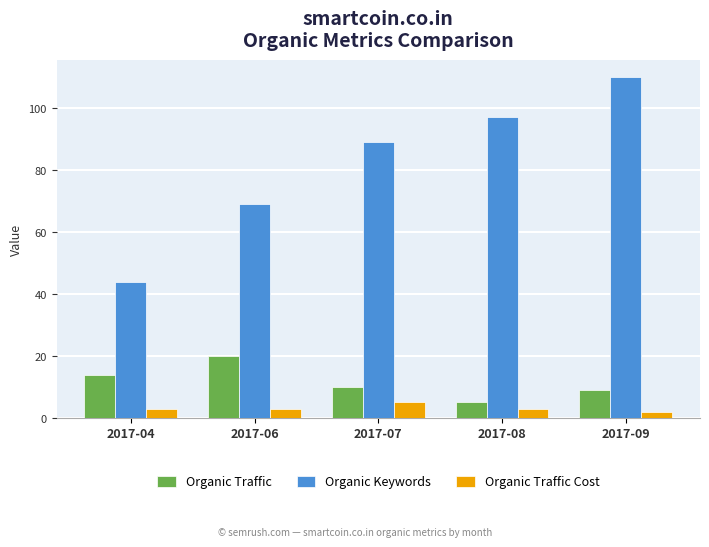

Is it true that Organic Traffic Cost equals 5 at 2017-07?

True